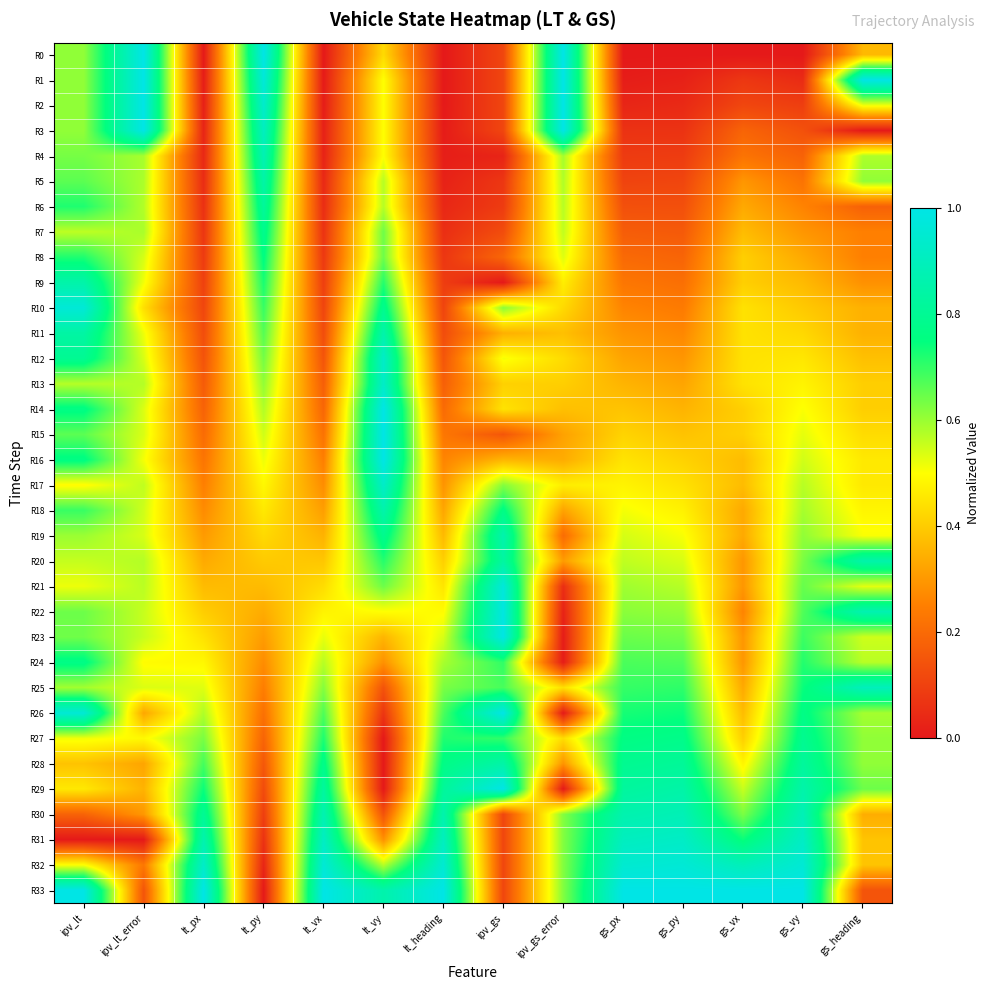

Reading right to left, what are all the values shown in this chart?

R0: gs_heading=0.4	gs_vy=0.0	gs_vx=0.0	gs_py=0.0	gs_px=0.0	ipv_gs_error=1.0	ipv_gs=0.1	lt_heading=0.0	lt_vy=0.4	lt_vx=0.0	lt_py=1.0	lt_px=0.0	ipv_lt_error=1.0	ipv_lt=0.6
R1: gs_heading=1.0	gs_vy=0.0	gs_vx=0.1	gs_py=0.0	gs_px=0.0	ipv_gs_error=1.0	ipv_gs=0.1	lt_heading=0.0	lt_vy=0.5	lt_vx=0.0	lt_py=1.0	lt_px=0.0	ipv_lt_error=1.0	ipv_lt=0.6
R2: gs_heading=0.5	gs_vy=0.1	gs_vx=0.1	gs_py=0.0	gs_px=0.0	ipv_gs_error=1.0	ipv_gs=0.1	lt_heading=0.0	lt_vy=0.5	lt_vx=0.0	lt_py=0.9	lt_px=0.0	ipv_lt_error=1.0	ipv_lt=0.6
R3: gs_heading=0.0	gs_vy=0.1	gs_vx=0.2	gs_py=0.1	gs_px=0.1	ipv_gs_error=1.0	ipv_gs=0.1	lt_heading=0.0	lt_vy=0.5	lt_vx=0.0	lt_py=0.9	lt_px=0.0	ipv_lt_error=1.0	ipv_lt=0.6
R4: gs_heading=0.6	gs_vy=0.2	gs_vx=0.2	gs_py=0.1	gs_px=0.1	ipv_gs_error=0.6	ipv_gs=0.0	lt_heading=0.0	lt_vy=0.5	lt_vx=0.0	lt_py=0.9	lt_px=0.0	ipv_lt_error=0.6	ipv_lt=0.6
R5: gs_heading=0.6	gs_vy=0.2	gs_vx=0.3	gs_py=0.1	gs_px=0.1	ipv_gs_error=0.6	ipv_gs=0.1	lt_heading=0.0	lt_vy=0.6	lt_vx=0.0	lt_py=0.8	lt_px=0.0	ipv_lt_error=0.6	ipv_lt=0.7
R6: gs_heading=0.2	gs_vy=0.3	gs_vx=0.3	gs_py=0.1	gs_px=0.1	ipv_gs_error=0.6	ipv_gs=0.1	lt_heading=0.0	lt_vy=0.6	lt_vx=0.0	lt_py=0.8	lt_px=0.1	ipv_lt_error=0.6	ipv_lt=0.7
R7: gs_heading=0.3	gs_vy=0.3	gs_vx=0.4	gs_py=0.2	gs_px=0.2	ipv_gs_error=0.6	ipv_gs=0.1	lt_heading=0.1	lt_vy=0.6	lt_vx=0.1	lt_py=0.8	lt_px=0.1	ipv_lt_error=0.6	ipv_lt=0.6
R8: gs_heading=0.3	gs_vy=0.3	gs_vx=0.4	gs_py=0.2	gs_px=0.2	ipv_gs_error=0.5	ipv_gs=0.2	lt_heading=0.1	lt_vy=0.6	lt_vx=0.1	lt_py=0.8	lt_px=0.1	ipv_lt_error=0.5	ipv_lt=0.7
R9: gs_heading=0.3	gs_vy=0.4	gs_vx=0.4	gs_py=0.2	gs_px=0.2	ipv_gs_error=0.5	ipv_gs=0.0	lt_heading=0.1	lt_vy=0.7	lt_vx=0.1	lt_py=0.7	lt_px=0.1	ipv_lt_error=0.5	ipv_lt=0.9
R10: gs_heading=0.3	gs_vy=0.4	gs_vx=0.4	gs_py=0.2	gs_px=0.3	ipv_gs_error=0.4	ipv_gs=0.6	lt_heading=0.1	lt_vy=0.8	lt_vx=0.1	lt_py=0.7	lt_px=0.1	ipv_lt_error=0.4	ipv_lt=1.0
R11: gs_heading=0.3	gs_vy=0.4	gs_vx=0.4	gs_py=0.3	gs_px=0.3	ipv_gs_error=0.4	ipv_gs=0.3	lt_heading=0.1	lt_vy=0.9	lt_vx=0.1	lt_py=0.7	lt_px=0.1	ipv_lt_error=0.5	ipv_lt=0.8
R12: gs_heading=0.4	gs_vy=0.5	gs_vx=0.4	gs_py=0.3	gs_px=0.3	ipv_gs_error=0.4	ipv_gs=0.5	lt_heading=0.1	lt_vy=0.9	lt_vx=0.1	lt_py=0.6	lt_px=0.1	ipv_lt_error=0.5	ipv_lt=0.8
R13: gs_heading=0.4	gs_vy=0.5	gs_vx=0.4	gs_py=0.3	gs_px=0.4	ipv_gs_error=0.4	ipv_gs=0.4	lt_heading=0.2	lt_vy=0.9	lt_vx=0.2	lt_py=0.6	lt_px=0.2	ipv_lt_error=0.6	ipv_lt=0.6
R14: gs_heading=0.4	gs_vy=0.5	gs_vx=0.4	gs_py=0.4	gs_px=0.4	ipv_gs_error=0.4	ipv_gs=0.4	lt_heading=0.2	lt_vy=1.0	lt_vx=0.2	lt_py=0.6	lt_px=0.2	ipv_lt_error=0.5	ipv_lt=0.8
R15: gs_heading=0.4	gs_vy=0.5	gs_vx=0.4	gs_py=0.4	gs_px=0.4	ipv_gs_error=0.3	ipv_gs=0.2	lt_heading=0.2	lt_vy=1.0	lt_vx=0.2	lt_py=0.5	lt_px=0.2	ipv_lt_error=0.5	ipv_lt=0.7
R16: gs_heading=0.5	gs_vy=0.5	gs_vx=0.4	gs_py=0.4	gs_px=0.4	ipv_gs_error=0.3	ipv_gs=0.4	lt_heading=0.3	lt_vy=1.0	lt_vx=0.2	lt_py=0.5	lt_px=0.2	ipv_lt_error=0.5	ipv_lt=0.8
R17: gs_heading=0.5	gs_vy=0.6	gs_vx=0.4	gs_py=0.4	gs_px=0.5	ipv_gs_error=0.5	ipv_gs=0.6	lt_heading=0.3	lt_vy=0.9	lt_vx=0.3	lt_py=0.5	lt_px=0.2	ipv_lt_error=0.6	ipv_lt=0.5
R18: gs_heading=0.5	gs_vy=0.6	gs_vx=0.3	gs_py=0.5	gs_px=0.5	ipv_gs_error=0.3	ipv_gs=0.8	lt_heading=0.3	lt_vy=0.9	lt_vx=0.3	lt_py=0.5	lt_px=0.3	ipv_lt_error=0.5	ipv_lt=0.7
R19: gs_heading=0.5	gs_vy=0.6	gs_vx=0.3	gs_py=0.5	gs_px=0.5	ipv_gs_error=0.2	ipv_gs=0.9	lt_heading=0.4	lt_vy=0.8	lt_vx=0.4	lt_py=0.4	lt_px=0.3	ipv_lt_error=0.5	ipv_lt=0.6
R20: gs_heading=0.9	gs_vy=0.6	gs_vx=0.3	gs_py=0.5	gs_px=0.6	ipv_gs_error=0.3	ipv_gs=0.8	lt_heading=0.4	lt_vy=0.7	lt_vx=0.4	lt_py=0.4	lt_px=0.3	ipv_lt_error=0.6	ipv_lt=0.6
R21: gs_heading=0.5	gs_vy=0.7	gs_vx=0.3	gs_py=0.6	gs_px=0.6	ipv_gs_error=0.1	ipv_gs=1.0	lt_heading=0.5	lt_vy=0.6	lt_vx=0.4	lt_py=0.4	lt_px=0.4	ipv_lt_error=0.6	ipv_lt=0.5
R22: gs_heading=0.9	gs_vy=0.7	gs_vx=0.3	gs_py=0.6	gs_px=0.6	ipv_gs_error=0.0	ipv_gs=1.0	lt_heading=0.5	lt_vy=0.5	lt_vx=0.5	lt_py=0.3	lt_px=0.4	ipv_lt_error=0.6	ipv_lt=0.6
R23: gs_heading=0.5	gs_vy=0.7	gs_vx=0.3	gs_py=0.6	gs_px=0.6	ipv_gs_error=0.0	ipv_gs=1.0	lt_heading=0.5	lt_vy=0.4	lt_vx=0.5	lt_py=0.3	lt_px=0.4	ipv_lt_error=0.6	ipv_lt=0.6
R24: gs_heading=0.6	gs_vy=0.7	gs_vx=0.3	gs_py=0.7	gs_px=0.7	ipv_gs_error=0.0	ipv_gs=0.7	lt_heading=0.6	lt_vy=0.3	lt_vx=0.6	lt_py=0.3	lt_px=0.5	ipv_lt_error=0.5	ipv_lt=0.8
R25: gs_heading=0.9	gs_vy=0.7	gs_vx=0.3	gs_py=0.7	gs_px=0.7	ipv_gs_error=0.4	ipv_gs=0.7	lt_heading=0.6	lt_vy=0.1	lt_vx=0.6	lt_py=0.2	lt_px=0.5	ipv_lt_error=0.5	ipv_lt=0.6
R26: gs_heading=0.6	gs_vy=0.8	gs_vx=0.4	gs_py=0.7	gs_px=0.7	ipv_gs_error=0.0	ipv_gs=1.0	lt_heading=0.7	lt_vy=0.1	lt_vx=0.7	lt_py=0.2	lt_px=0.6	ipv_lt_error=0.3	ipv_lt=1.0
R27: gs_heading=0.6	gs_vy=0.8	gs_vx=0.4	gs_py=0.8	gs_px=0.8	ipv_gs_error=0.4	ipv_gs=0.7	lt_heading=0.7	lt_vy=0.0	lt_vx=0.7	lt_py=0.2	lt_px=0.6	ipv_lt_error=0.5	ipv_lt=0.5
R28: gs_heading=0.6	gs_vy=0.8	gs_vx=0.5	gs_py=0.8	gs_px=0.8	ipv_gs_error=0.3	ipv_gs=0.8	lt_heading=0.8	lt_vy=0.0	lt_vx=0.8	lt_py=0.2	lt_px=0.7	ipv_lt_error=0.3	ipv_lt=0.4
R29: gs_heading=0.6	gs_vy=0.9	gs_vx=0.6	gs_py=0.8	gs_px=0.8	ipv_gs_error=0.0	ipv_gs=1.0	lt_heading=0.8	lt_vy=0.0	lt_vx=0.8	lt_py=0.1	lt_px=0.7	ipv_lt_error=0.4	ipv_lt=0.5
R30: gs_heading=0.3	gs_vy=0.9	gs_vx=0.6	gs_py=0.9	gs_px=0.9	ipv_gs_error=0.6	ipv_gs=0.1	lt_heading=0.9	lt_vy=0.1	lt_vx=0.9	lt_py=0.1	lt_px=0.8	ipv_lt_error=0.3	ipv_lt=0.2
R31: gs_heading=0.4	gs_vy=0.9	gs_vx=0.7	gs_py=0.9	gs_px=0.9	ipv_gs_error=0.6	ipv_gs=0.1	lt_heading=0.9	lt_vy=0.3	lt_vx=0.9	lt_py=0.1	lt_px=0.9	ipv_lt_error=0.0	ipv_lt=0.0
R32: gs_heading=0.4	gs_vy=1.0	gs_vx=0.9	gs_py=1.0	gs_px=0.9	ipv_gs_error=0.6	ipv_gs=0.1	lt_heading=1.0	lt_vy=0.6	lt_vx=1.0	lt_py=0.0	lt_px=0.9	ipv_lt_error=0.2	ipv_lt=0.5
R33: gs_heading=0.1	gs_vy=1.0	gs_vx=1.0	gs_py=1.0	gs_px=1.0	ipv_gs_error=0.6	ipv_gs=0.1	lt_heading=1.0	lt_vy=0.9	lt_vx=1.0	lt_py=0.0	lt_px=1.0	ipv_lt_error=0.1	ipv_lt=1.0